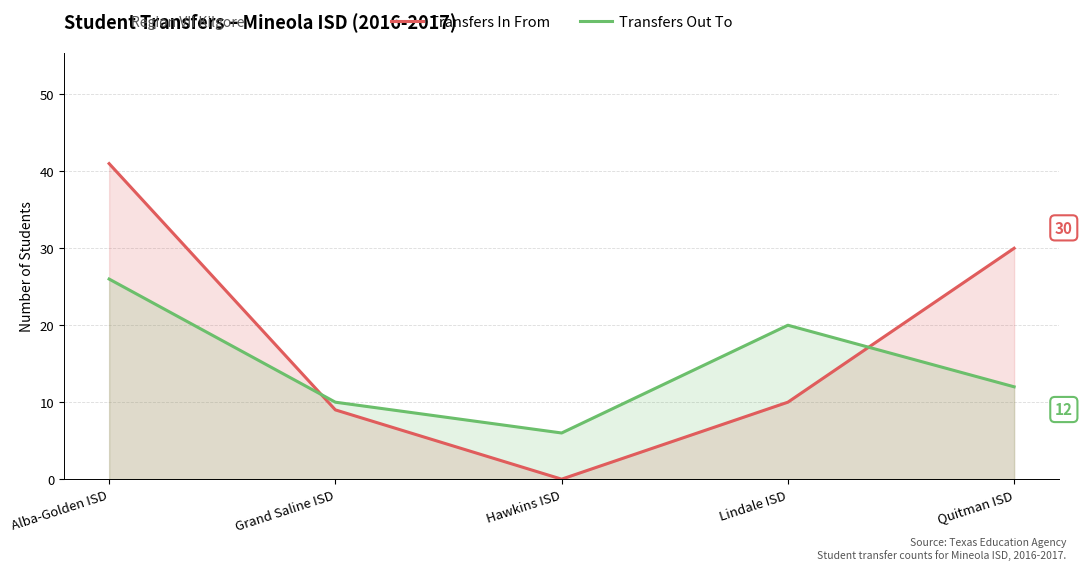

Is the value of Transfers Out To at Alba-Golden ISD greater than the value of Transfers In From at Hawkins ISD?

Yes